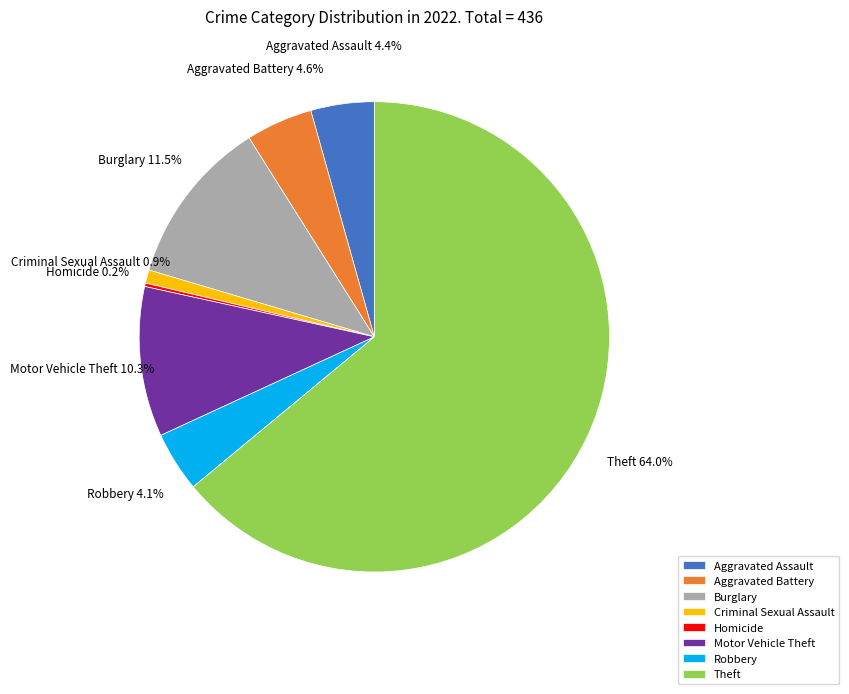

Is there a majority slice in this chart?

Yes